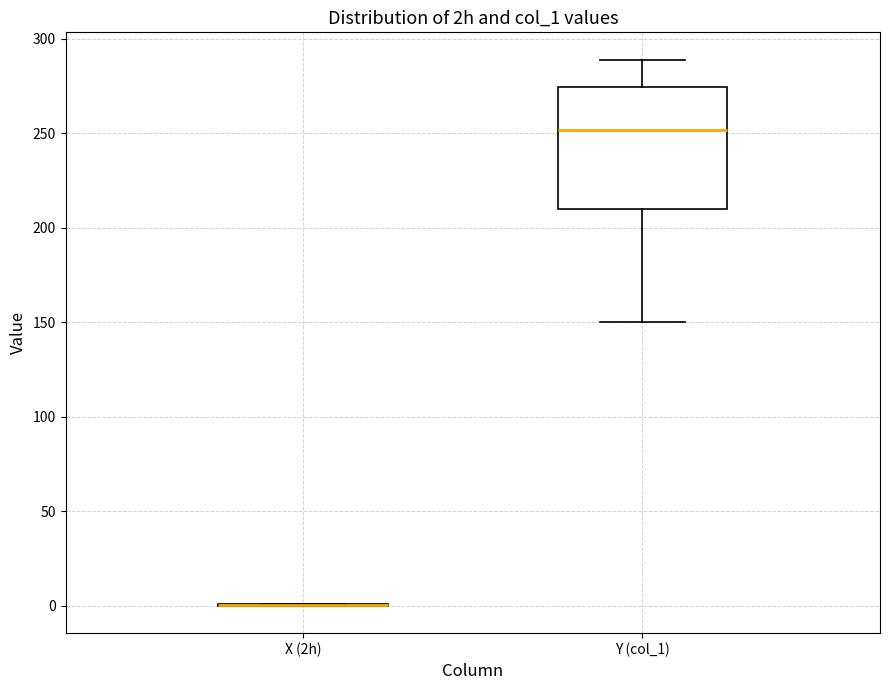

Reading left to right, transcribe this box plot: for each box, give where its median line is, the range the box spans, and where its two whiskers end, as read against the y-axis. The values are not printed on the chart, so give them approximately, as read against the axis.

X (2h): box collapsed to a line at 0, whiskers 0 to 0
Y (col_1): median 250, box 210 to 275, whiskers 150 to 290